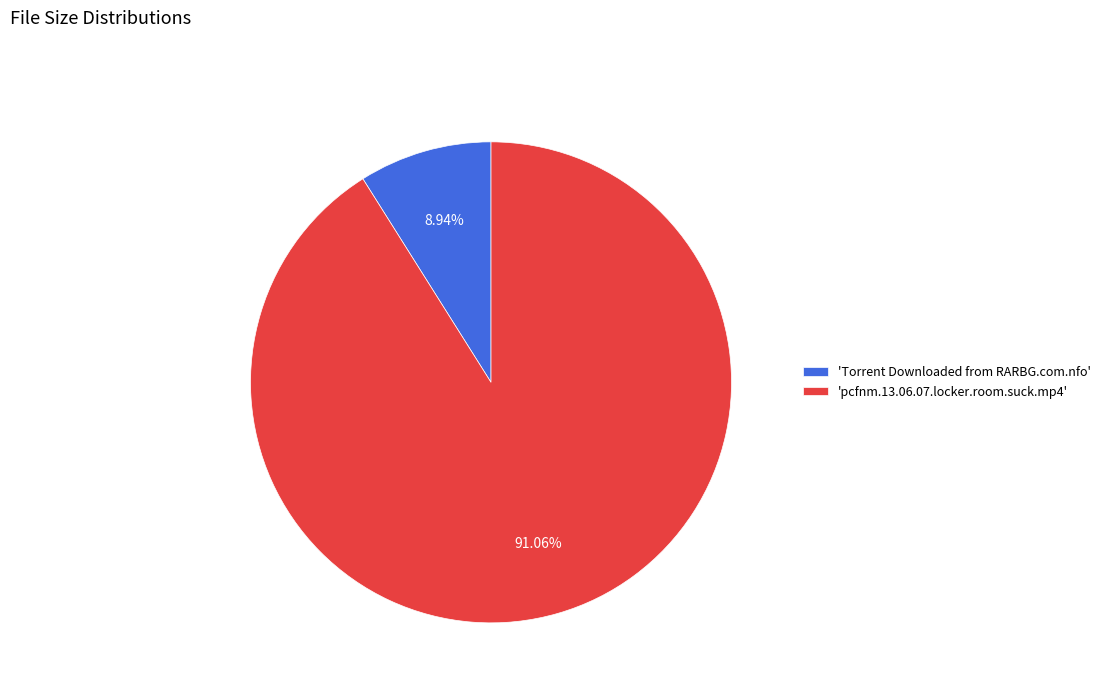

Is the sum of 'Torrent Downloaded from RARBG.com.nfo' and 'pcfnm.13.06.07.locker.room.suck.mp4' greater than half?

Yes